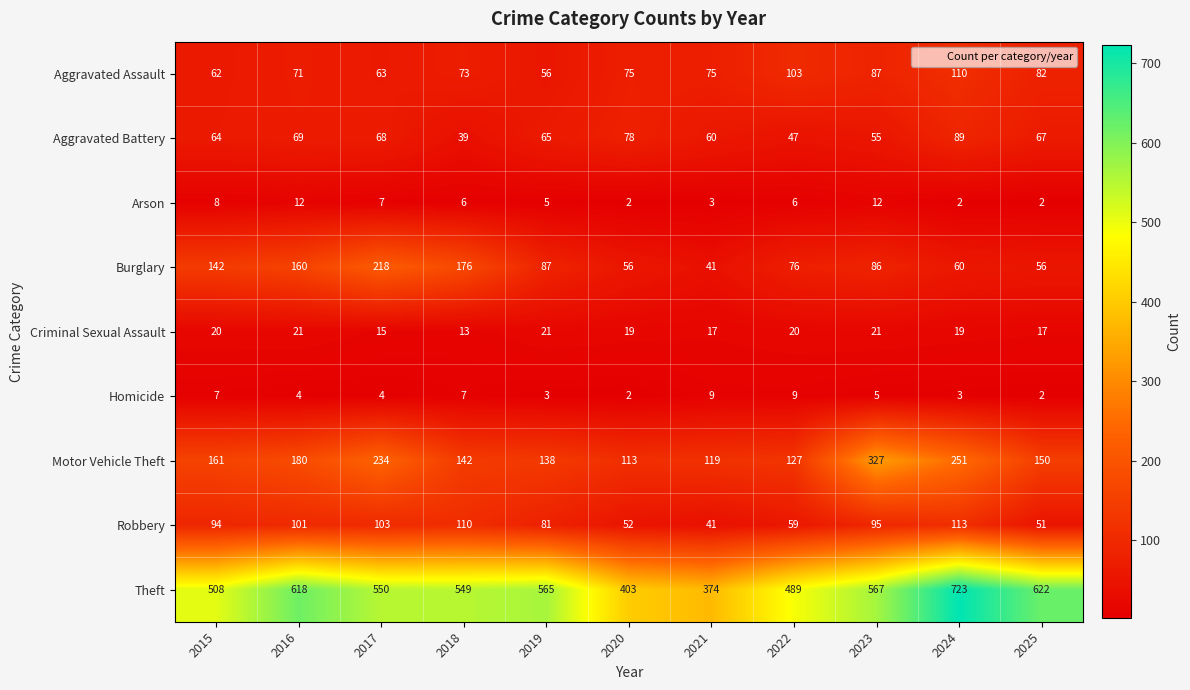

What is the spread (max minus min) of values at 2025?

620